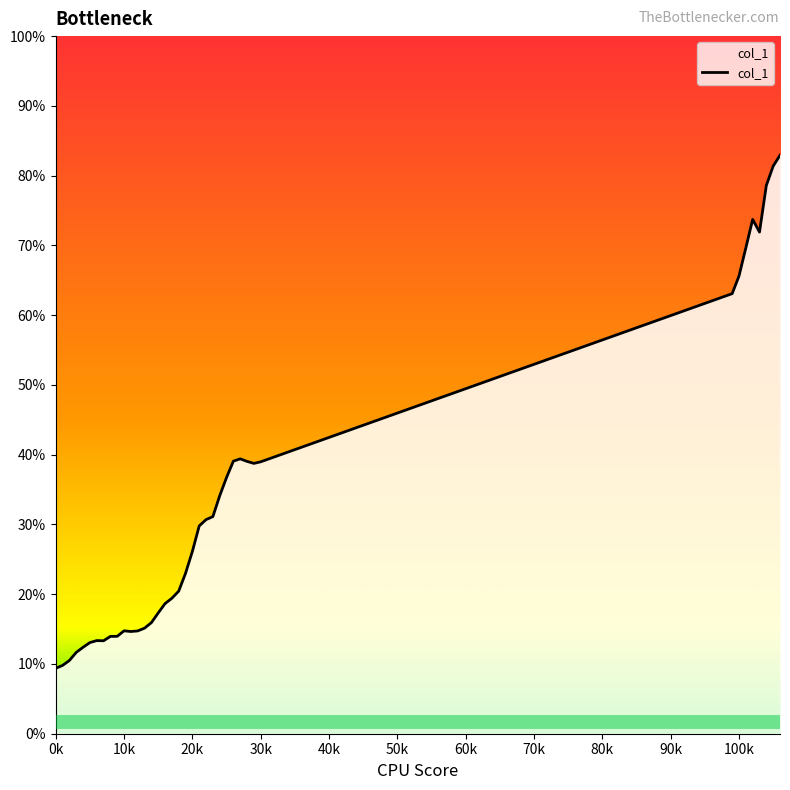

Which has a higher value, 103 or 104?

104